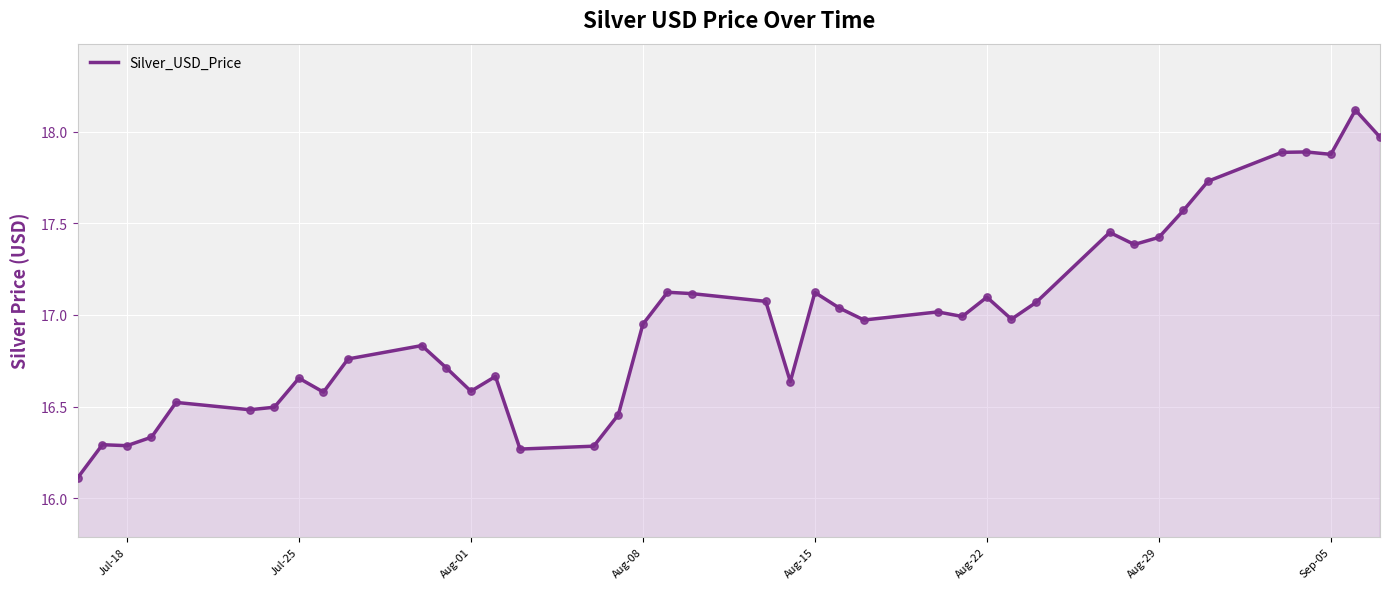

What is the maximum value shown in the chart?

18.1